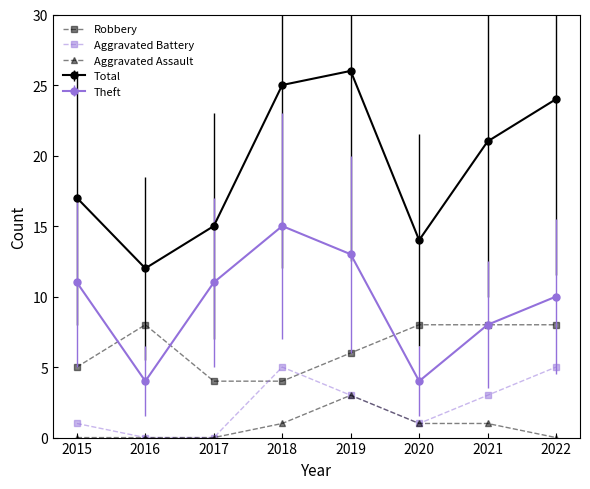

Which series has the largest range (max minus min)?

Total